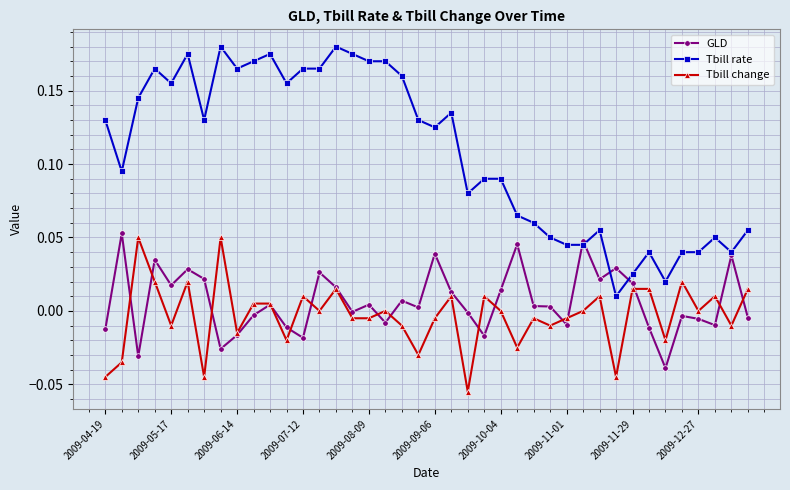

True or false: Tbill rate has more than 0 interior local peaks.

True